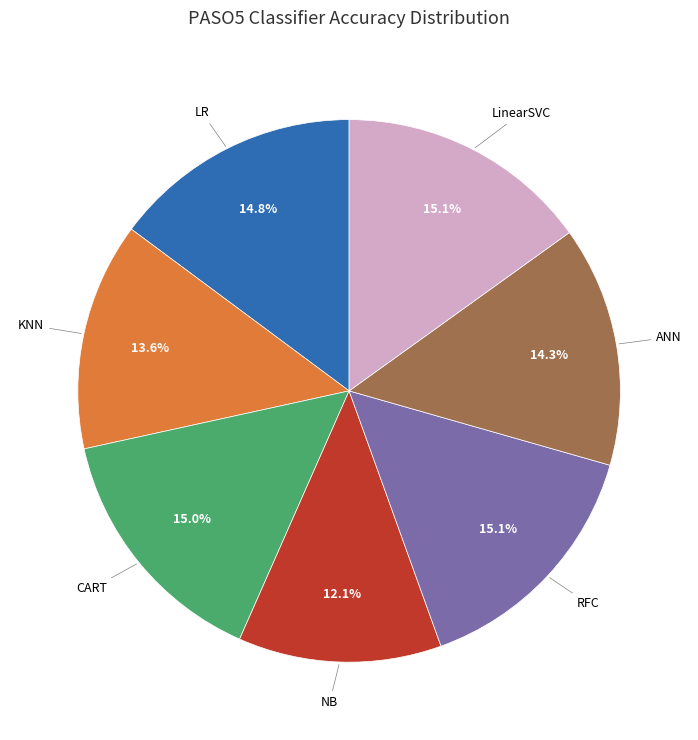

Does any single category account for the majority?

No